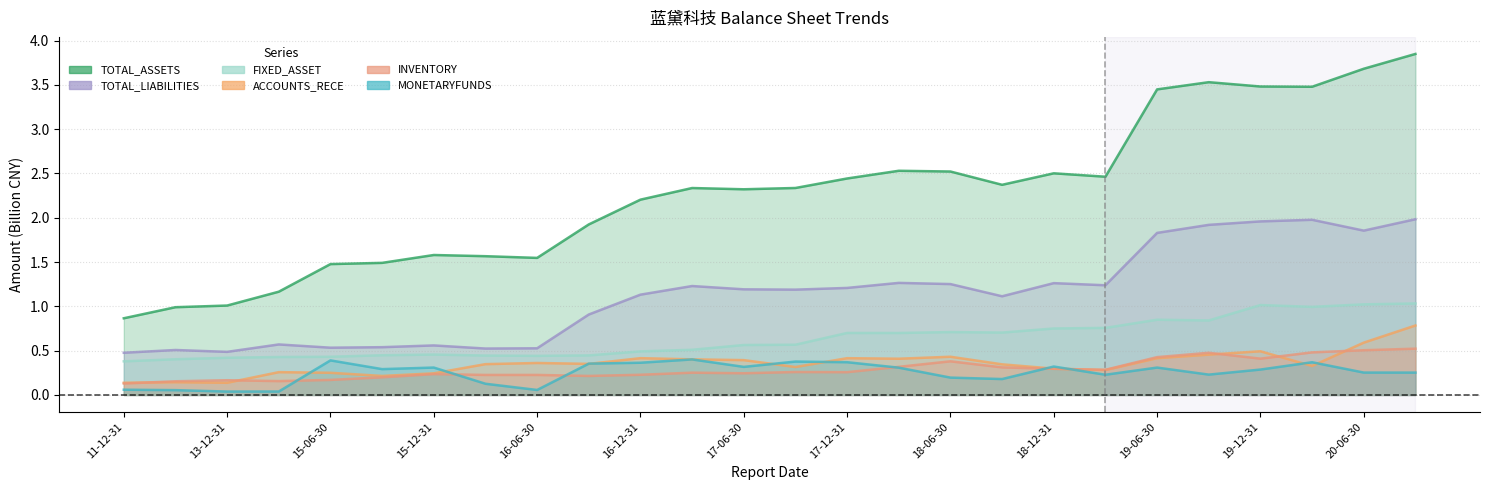

In INVENTORY, how many points are higher than both neighbors (excluding endpoints)?

7